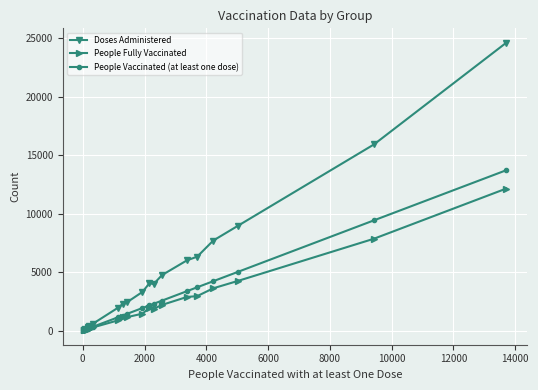

Does the chart have visible grid lines?

Yes